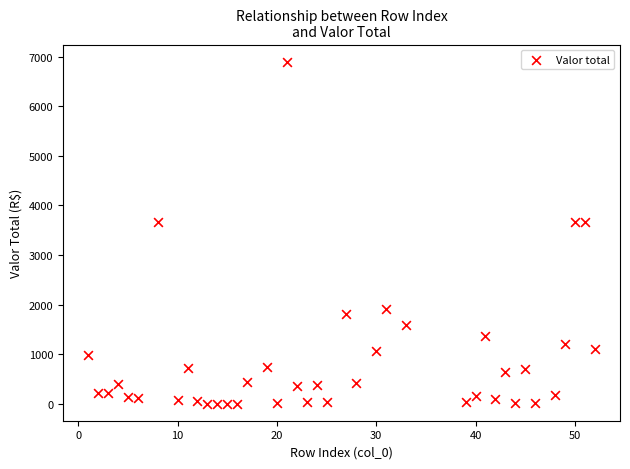

What is the range of X values (max minus min)?

51.0